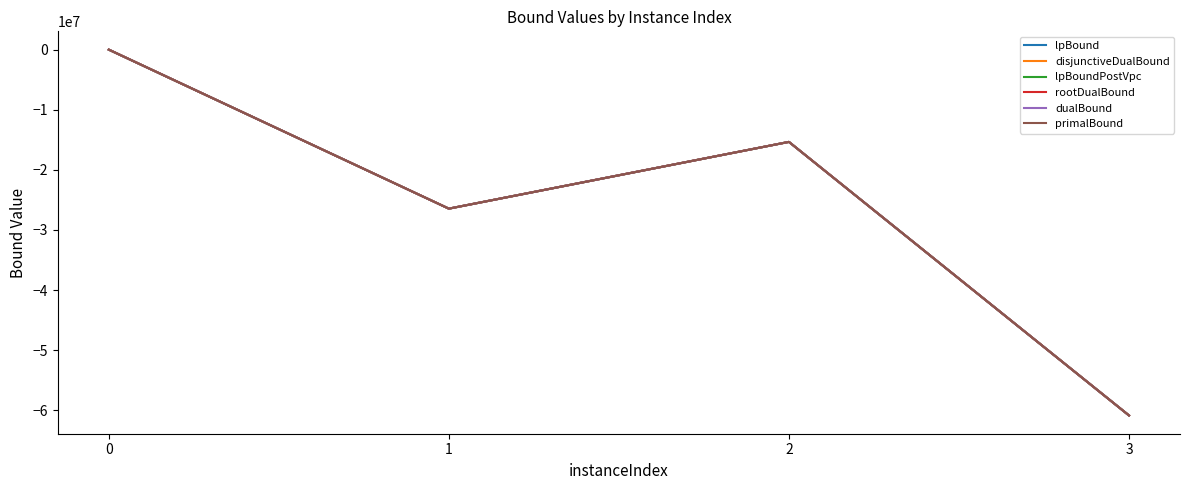

What is the sum of all lpBound values?

-102644232.7